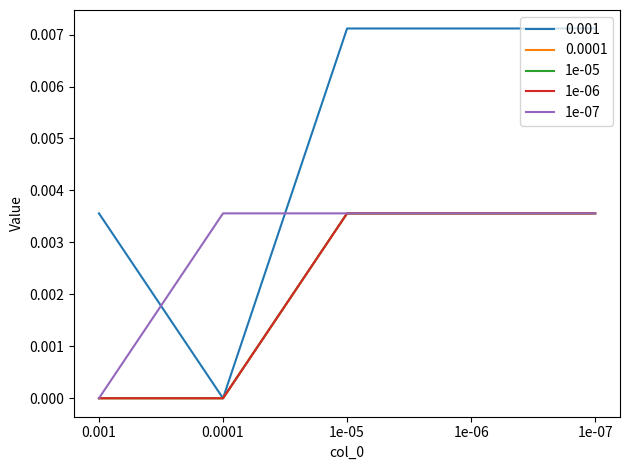

At which category is the sum across all series the highest?

1e-05